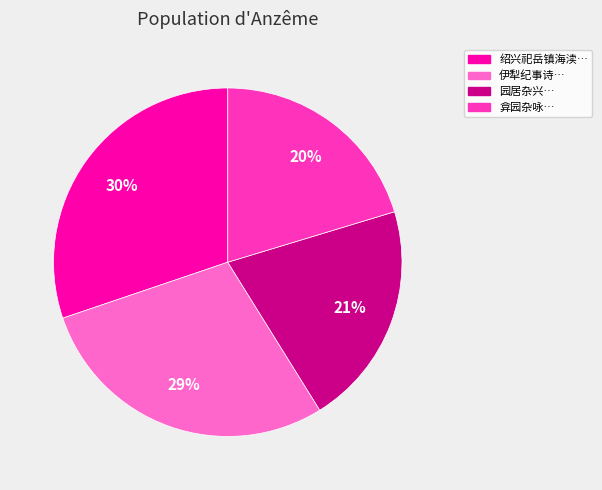

Between 绍兴祀岳镇海渎… and 伊犁纪事诗…, which is larger?

绍兴祀岳镇海渎…